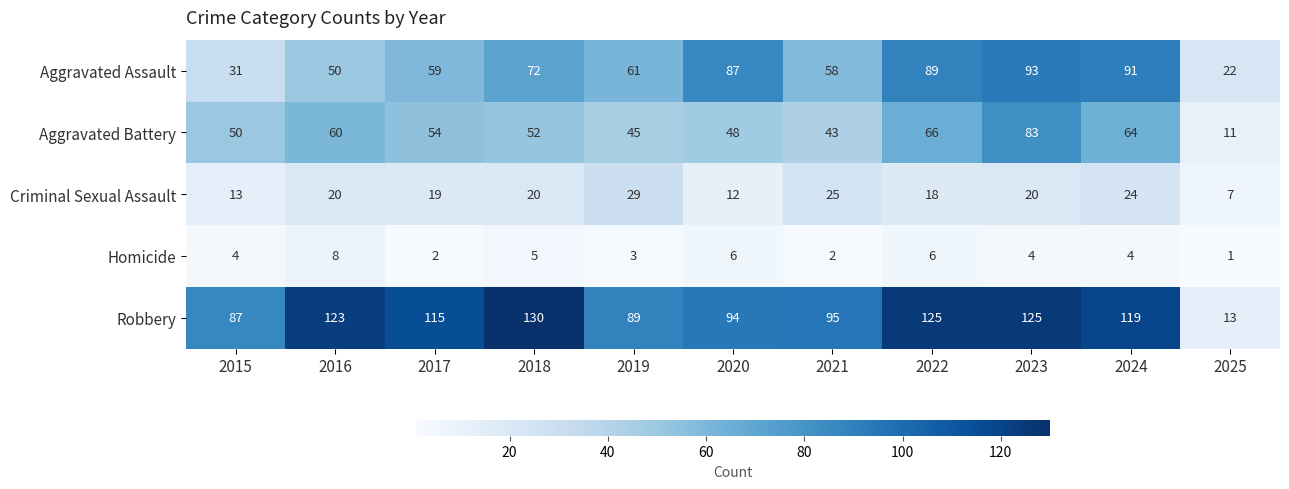

Is it true that Aggravated Battery equals 12 at 2020?

False